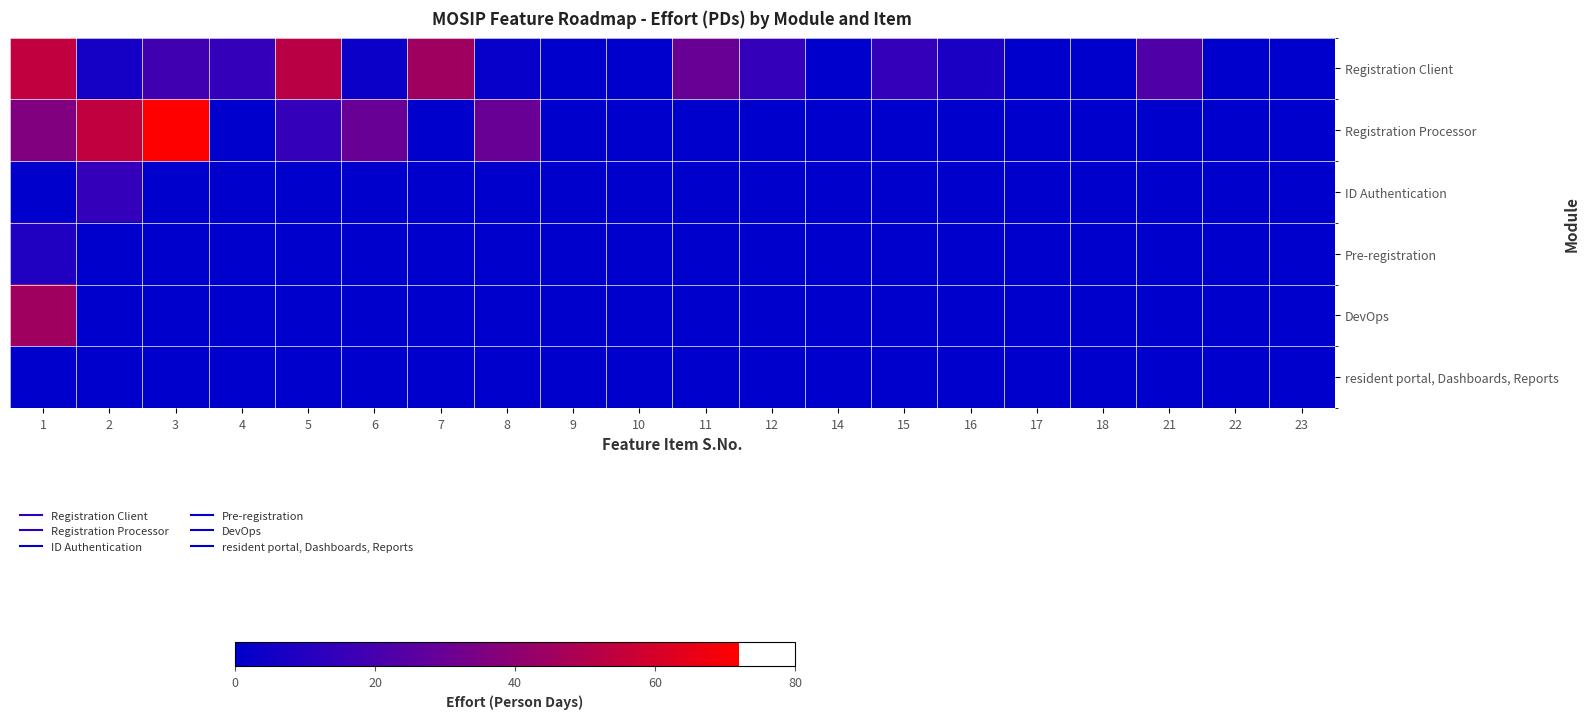

Reading left to right, extract all data points from this chart.

Registration Client: 1=54.0	2=6.0	3=18.0	4=15.0	5=52.5	6=3.0	7=45.0	8=1.5	9=0.0	10=0.0	11=30.0	12=15.0	14=0.0	15=15.0	16=7.5	17=0.0	18=0.0	21=22.5	22=0.0	23=0.0
Registration Processor: 1=36.0	2=54.0	3=72.0	4=0.0	5=15.0	6=30.0	7=0.0	8=30.0	9=0.0	10=0.0	11=0.0	12=0.0	14=0.0	15=0.0	16=0.0	17=0.0	18=0.0	21=0.0	22=0.0	23=0.0
ID Authentication: 1=0.0	2=15.0	3=0.0	4=0.0	5=0.0	6=0.0	7=0.0	8=0.0	9=0.0	10=0.0	11=0.0	12=0.0	14=0.0	15=0.0	16=0.0	17=0.0	18=0.0	21=0.0	22=0.0	23=0.0
Pre-registration: 1=9.0	2=0.0	3=0.0	4=0.0	5=0.0	6=0.0	7=0.0	8=0.0	9=0.0	10=0.0	11=0.0	12=0.0	14=0.0	15=0.0	16=0.0	17=0.0	18=0.0	21=0.0	22=0.0	23=0.0
DevOps: 1=45.0	2=0.0	3=0.0	4=0.0	5=0.0	6=0.0	7=0.0	8=0.0	9=0.0	10=0.0	11=0.0	12=0.0	14=0.0	15=0.0	16=0.0	17=0.0	18=0.0	21=0.0	22=0.0	23=0.0
resident portal, Dashboards, Reports: 1=0.0	2=0.0	3=0.0	4=0.0	5=0.0	6=0.0	7=0.0	8=0.0	9=0.0	10=0.0	11=0.0	12=0.0	14=0.0	15=0.0	16=0.0	17=0.0	18=0.0	21=0.0	22=0.0	23=0.0